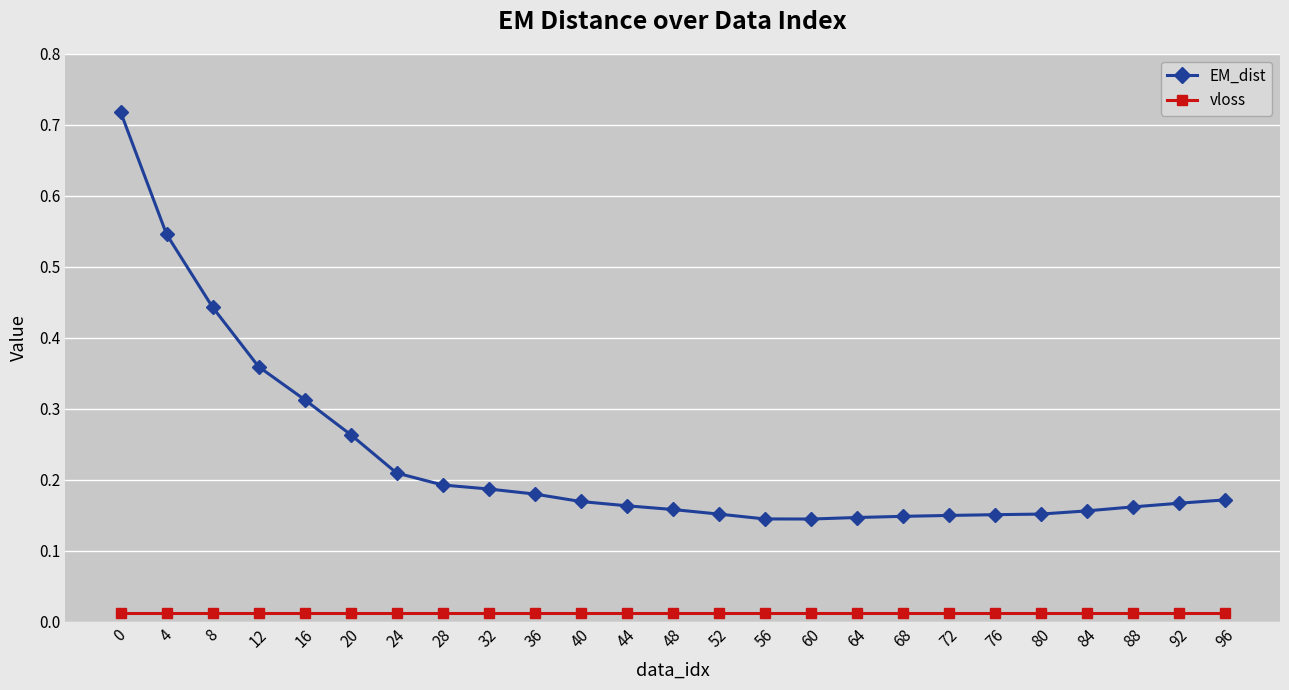

True or false: EM_dist and vloss intersect in this chart.

False